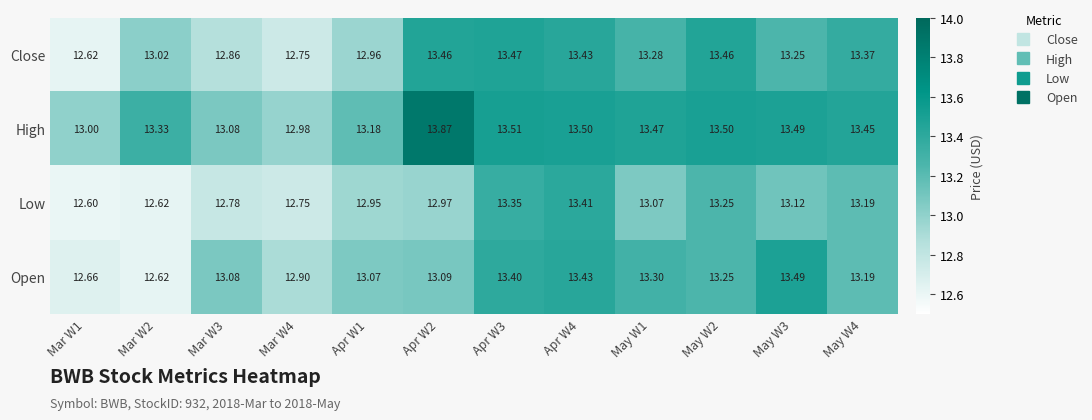

Which series has the widest spread of values?

High